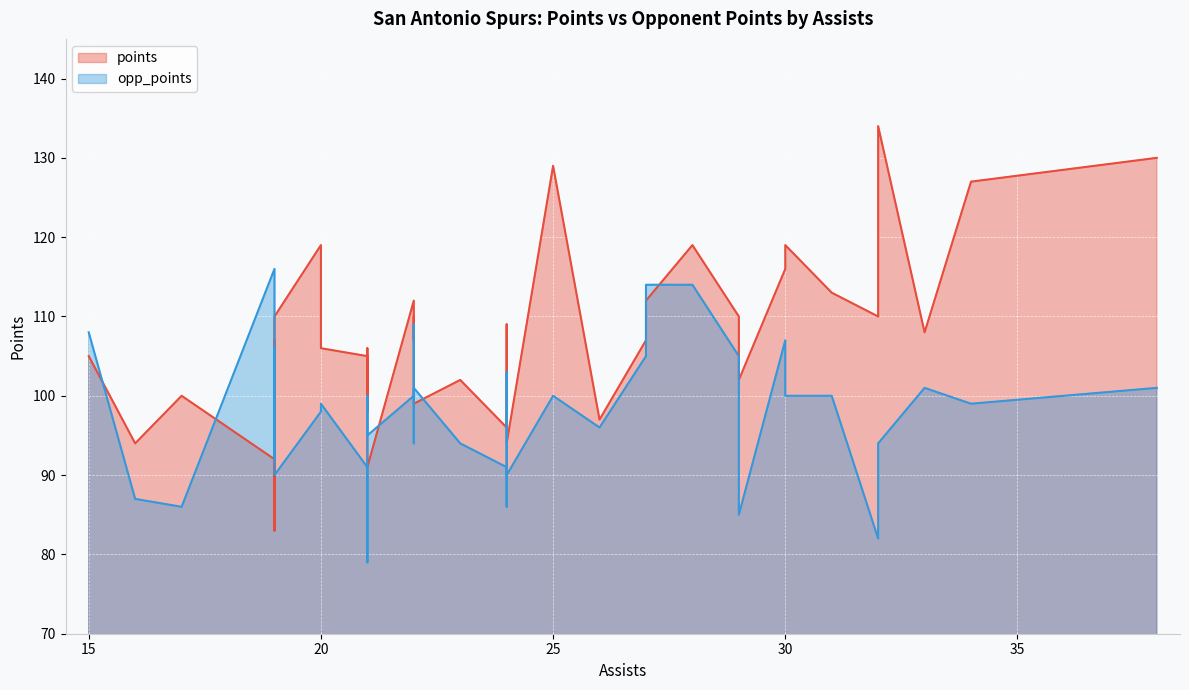

What is the label of the 8th point from the left?

22